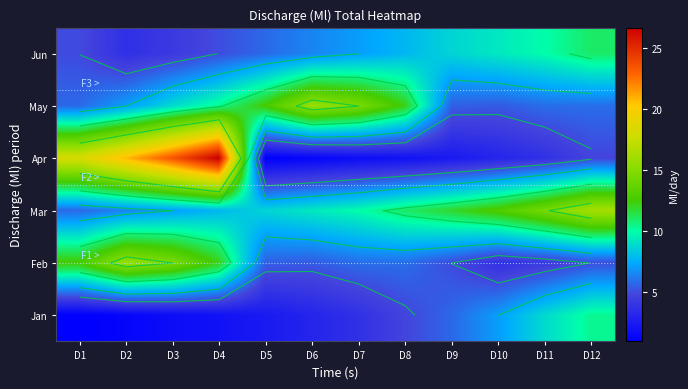

List the series in order of their peak value, highest first.

Apr, Mar, Feb, May, Jun, Jan